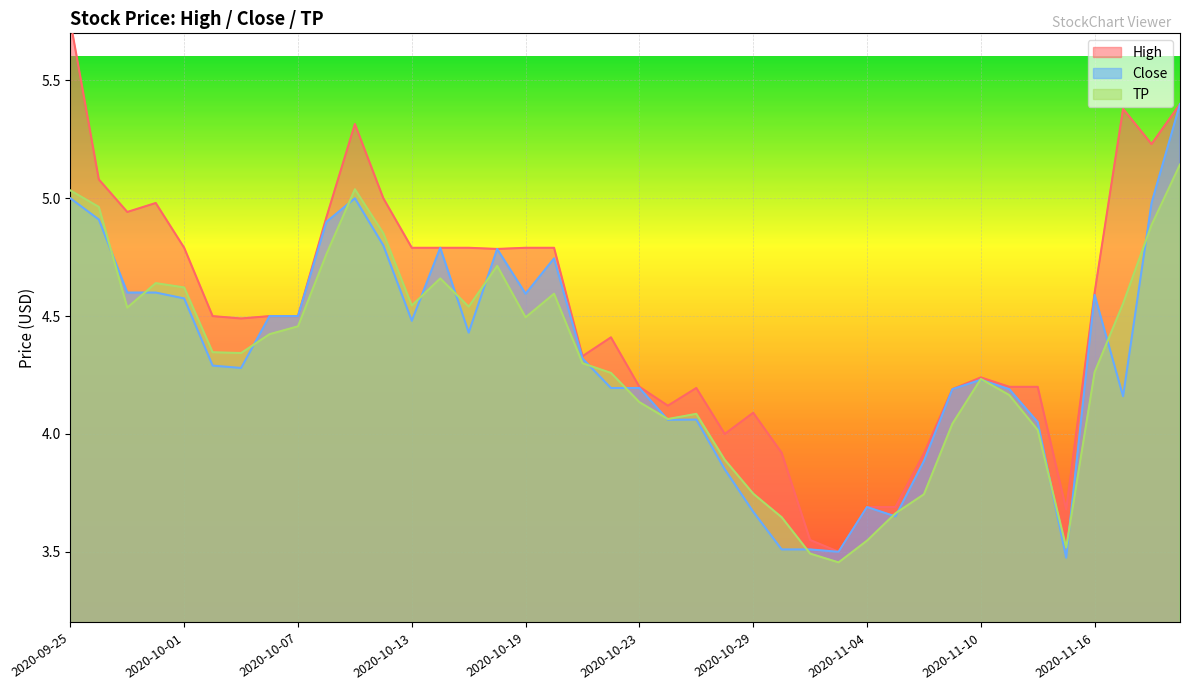

What is the minimum value shown in the chart?

3.5